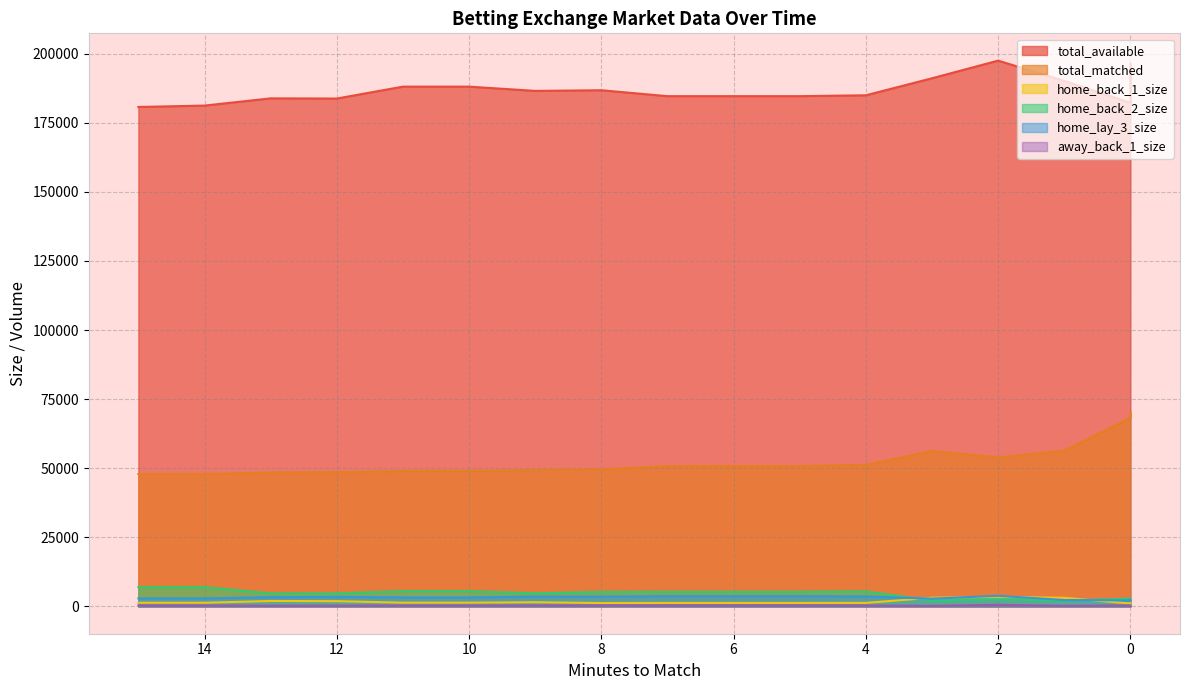

What is the maximum value for home_lay_3_size?

3848.5